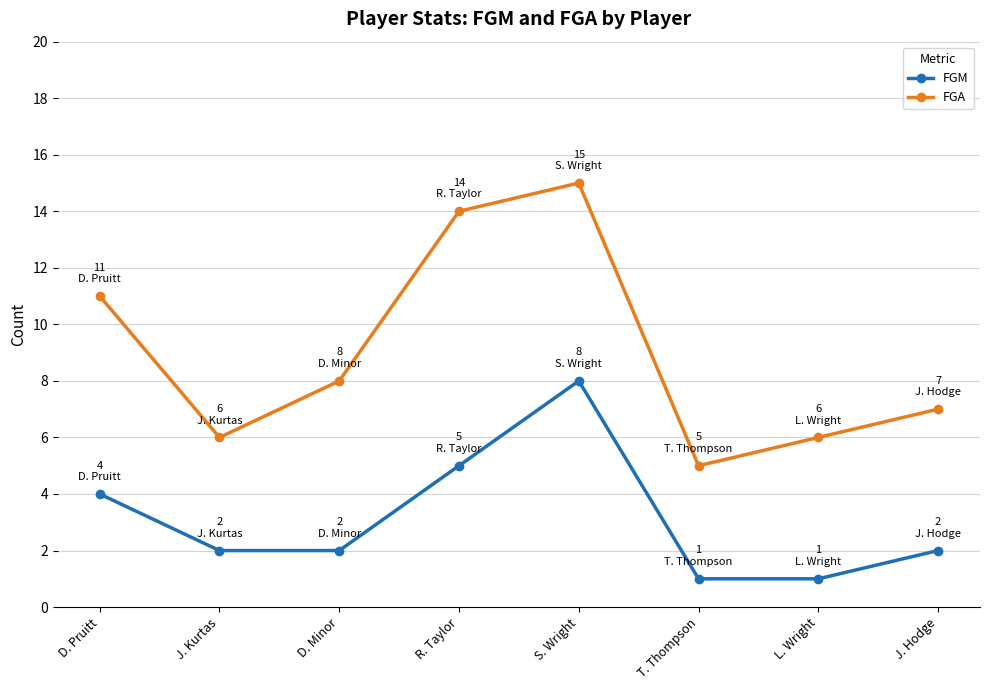

Which category has the highest value in the FGM series?

S. Wright